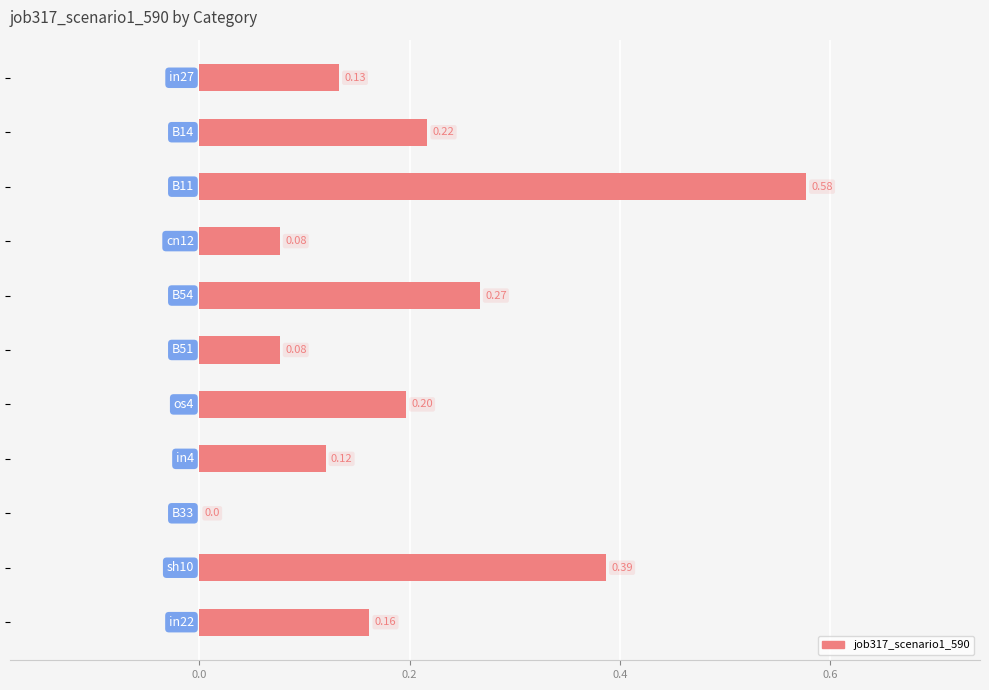

What is the sum of all values?

2.2